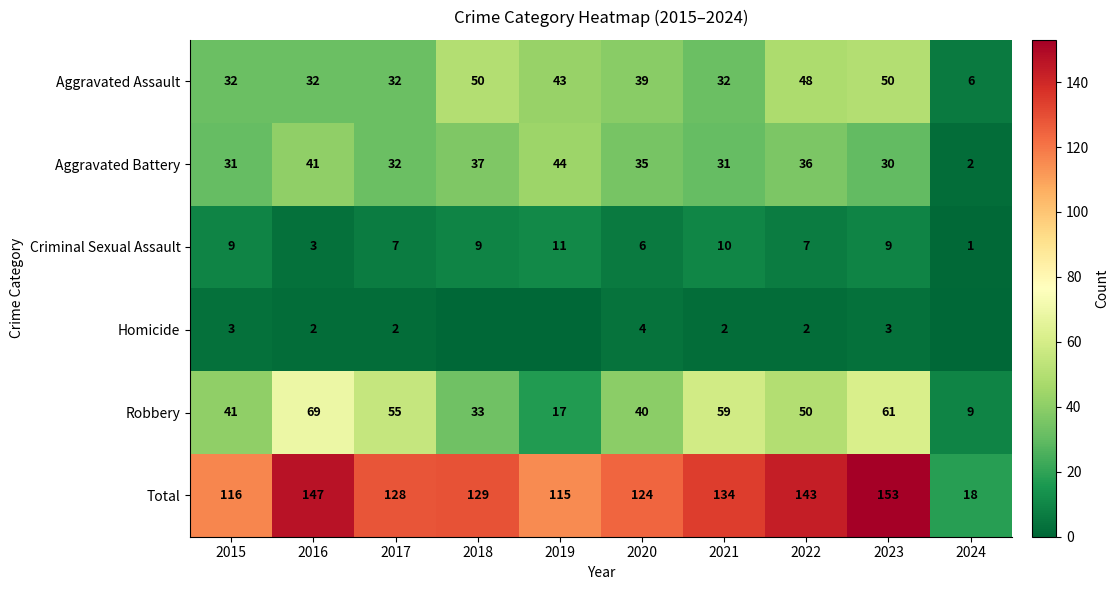

What is the spread (max minus min) of values at 2015?

113